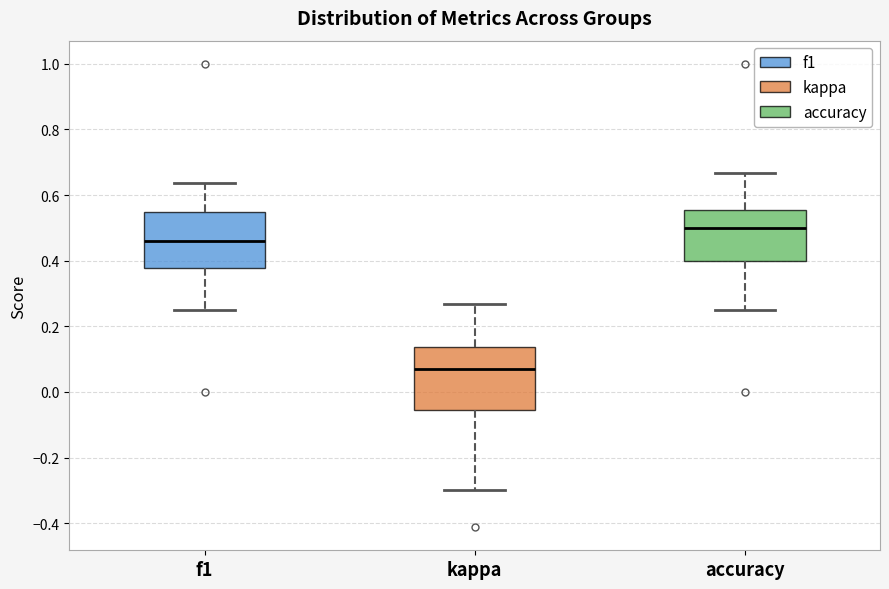

Reading left to right, transcribe this box plot: for each box, give where its median line is, the range the box spans, and where its two whiskers end, as read against the y-axis. The values are not printed on the chart, so give them approximately, as read against the axis.

f1: median 0.46, box 0.38 to 0.54, whiskers 0.26 to 0.64
kappa: median 0.06, box -0.06 to 0.14, whiskers -0.30 to 0.26
accuracy: median 0.50, box 0.40 to 0.56, whiskers 0.26 to 0.66